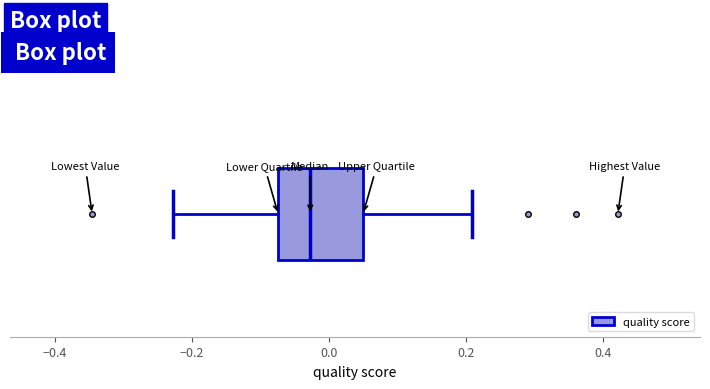

Transcribe this box plot: give where the median line is, the range the box spans, and where the two whiskers end, as read against the x-axis. The values are not printed on the chart, so give them approximately, as read against the axis.

median -0.02, box -0.08 to 0.04, whiskers -0.22 to 0.20